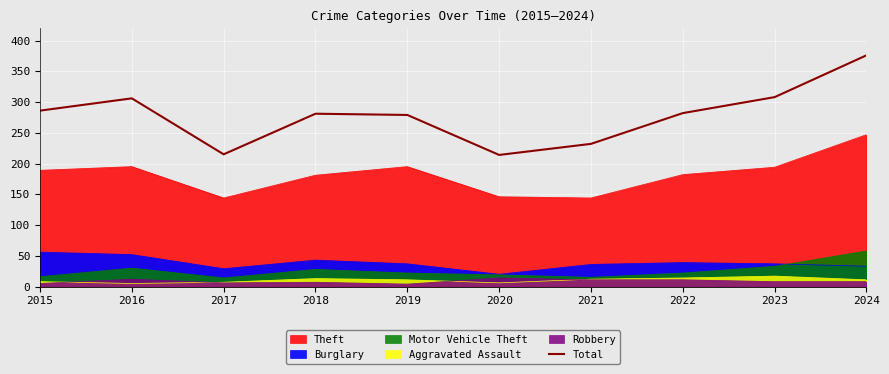

What is the value of the 7th point from the left?

232